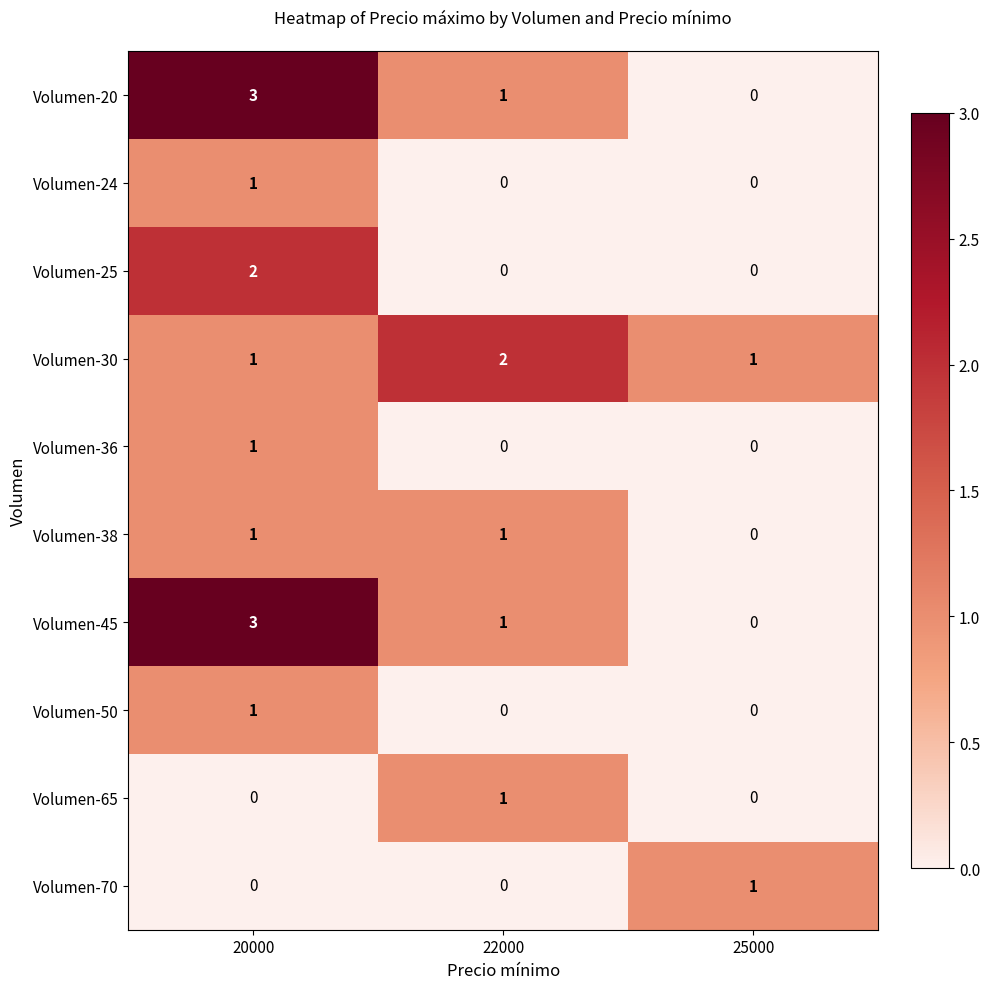

The value of Volumen-38 at 22000 is 1. True or false?

True